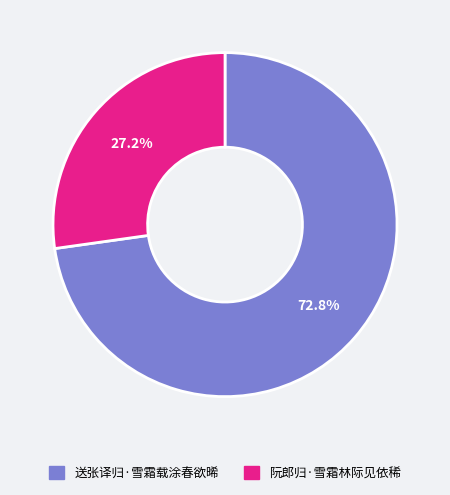

What is the ratio of the value at 阮郎归·雪霜林际见依稀 to the value at 送张译归·雪霜载涂春欲晞?

0.4